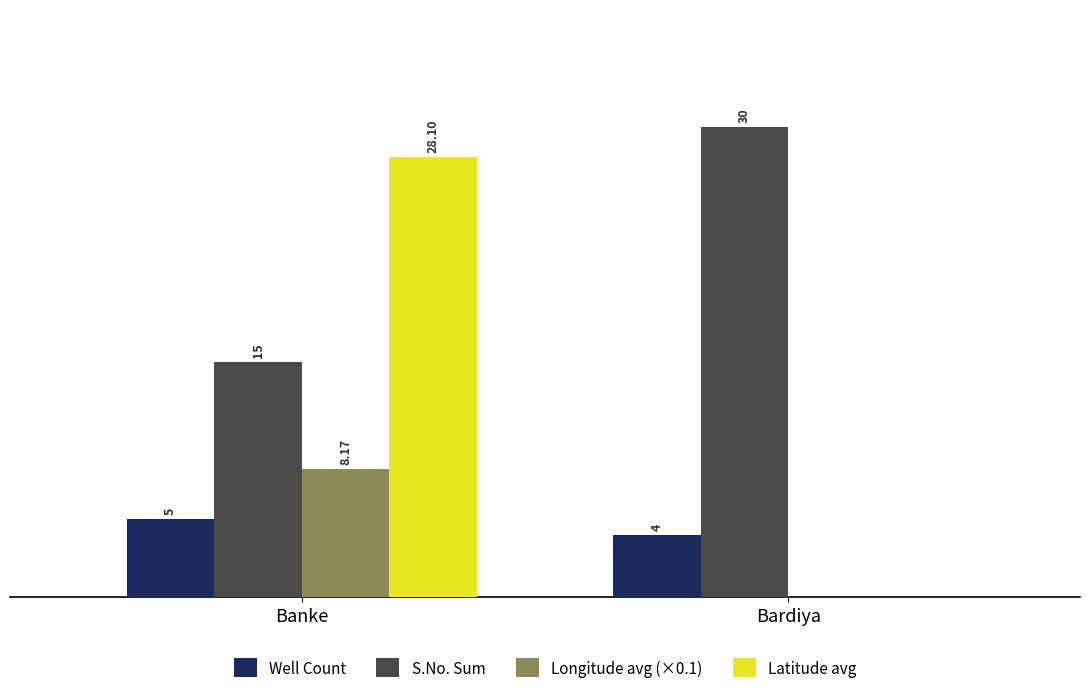

At which label does Longitude avg (×0.1) first exceed 8?

Banke